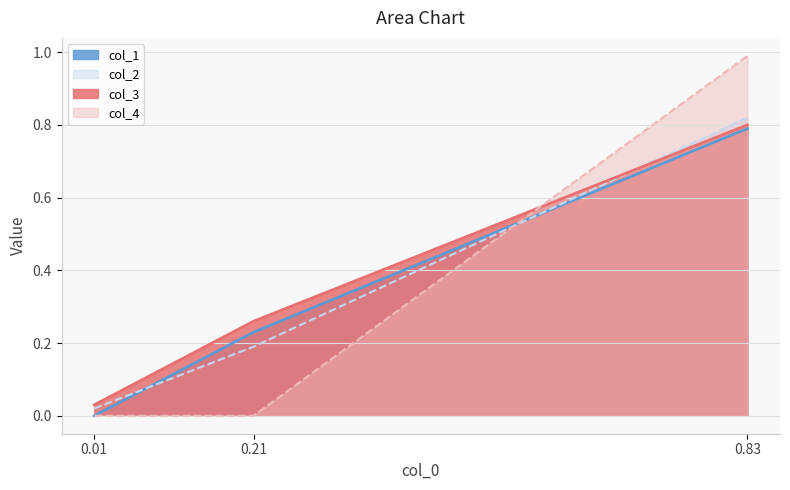

At 0.01, list the series in order from smallest to largest.

col_1, col_4, col_2, col_3